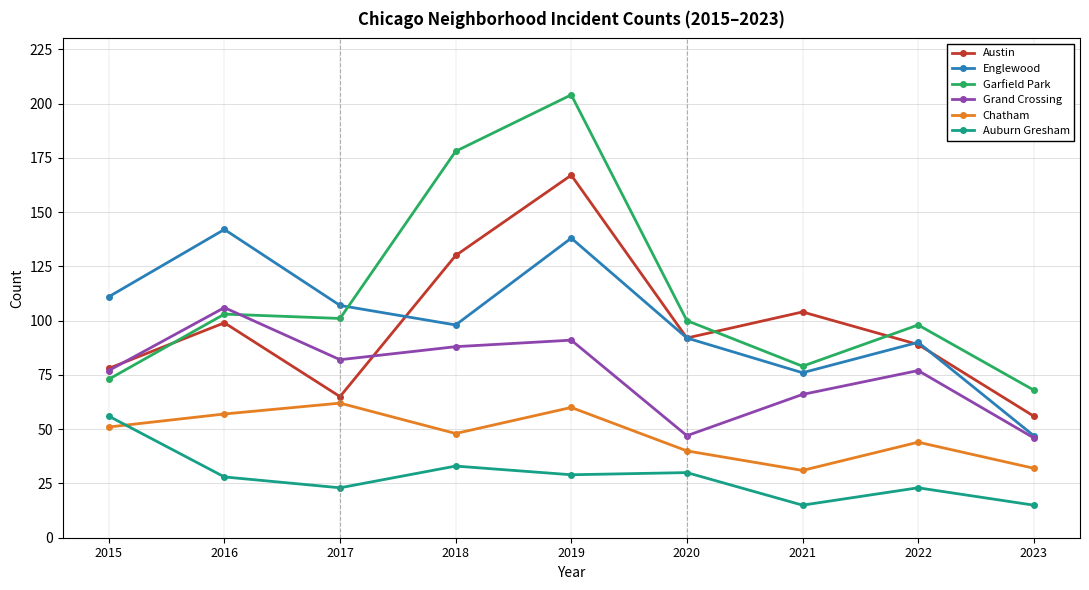

How many series are shown in this chart?

6